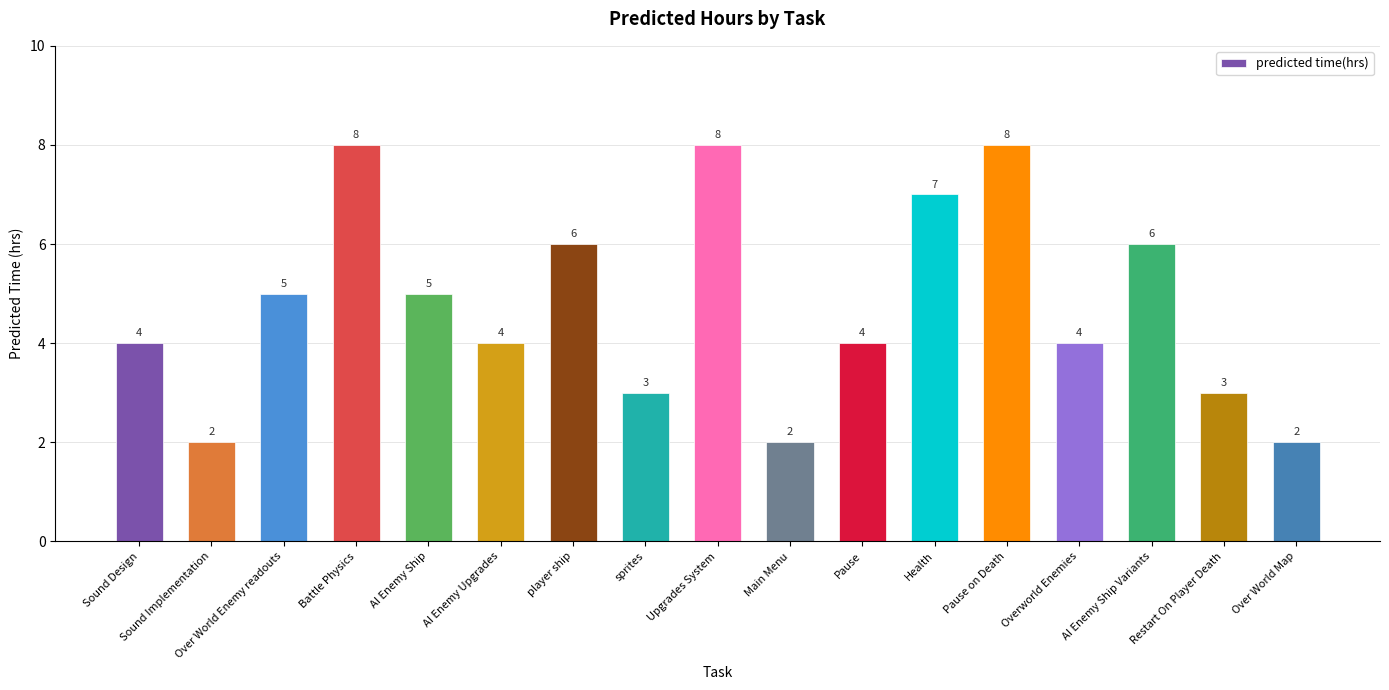

Approximately how many times larger is the value at Sound Design compared to Pause?

1.0